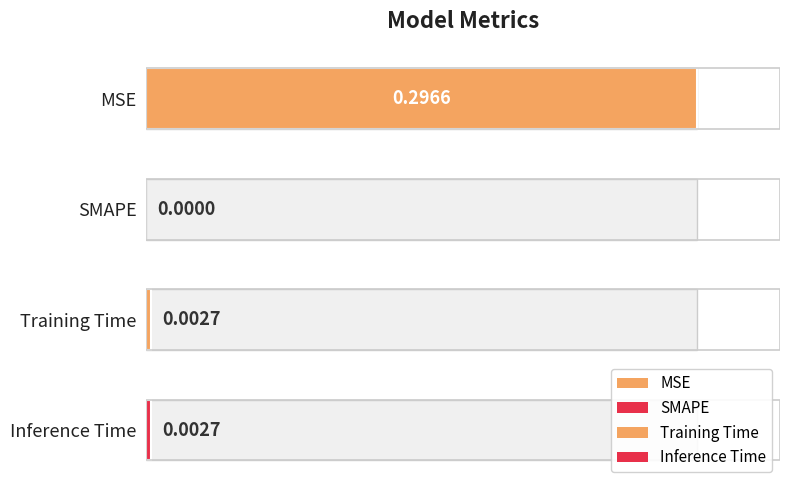

Does the chart contain stacked bars?

No